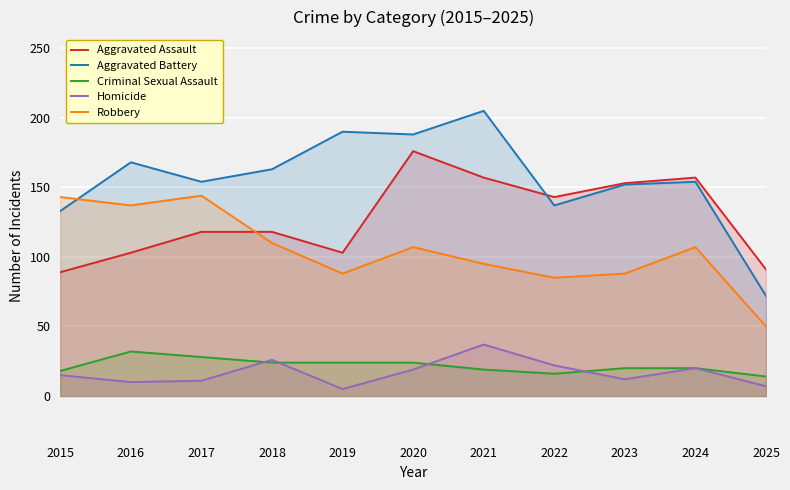

The Robbery series shows 88 at 2023. True or false?

True